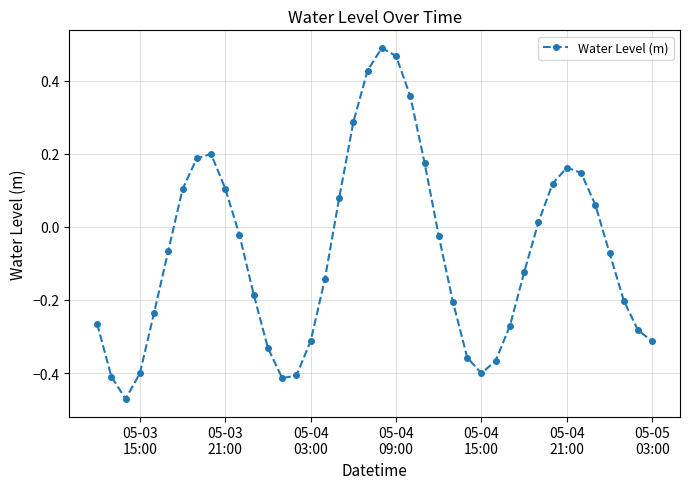

How many interior local valleys (lower than both neighbors) does the data have?

3